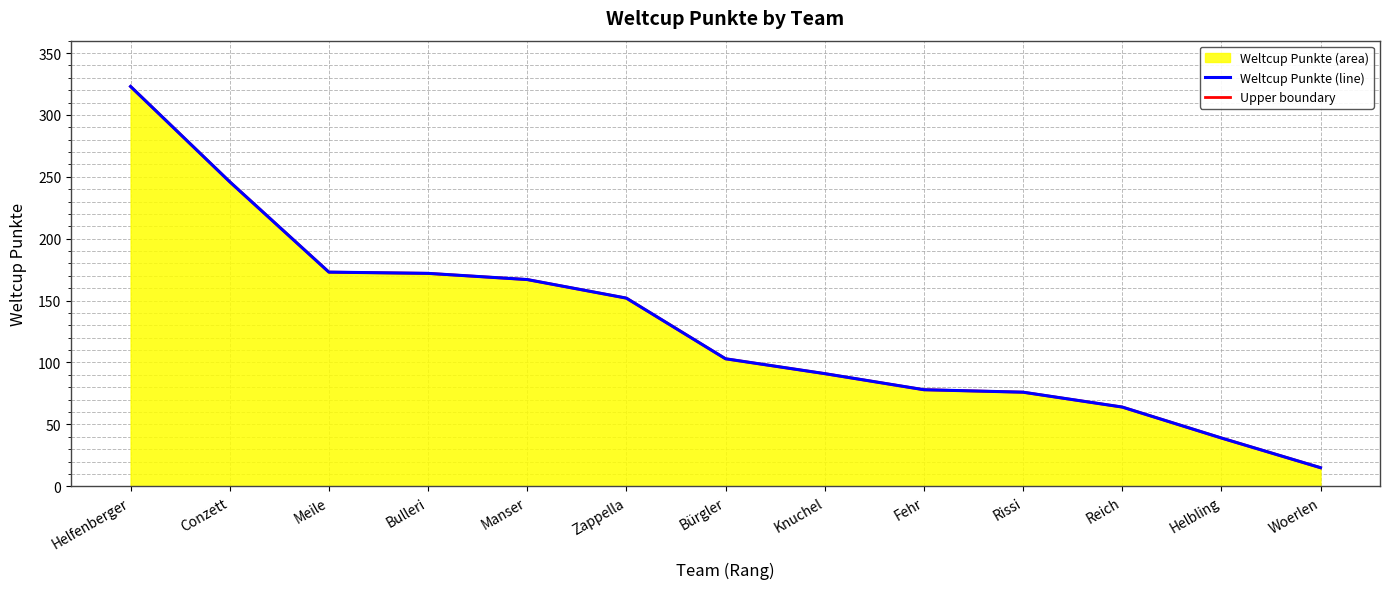

Where does the data first go above 103?

Helfenberger